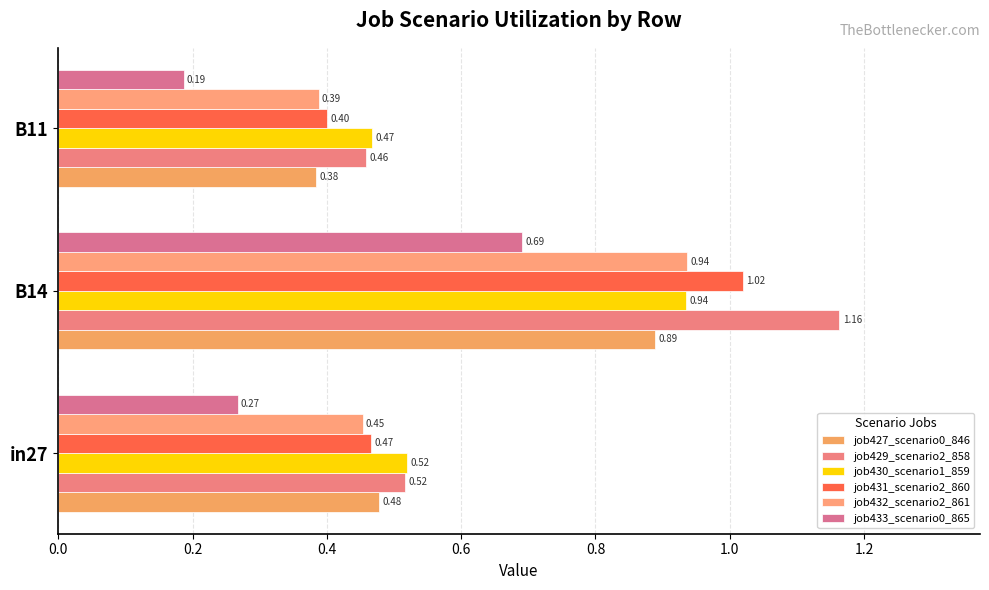

Rank the series by their maximum value, from highest to lowest.

job429_scenario2_858, job431_scenario2_860, job432_scenario2_861, job430_scenario1_859, job427_scenario0_846, job433_scenario0_865